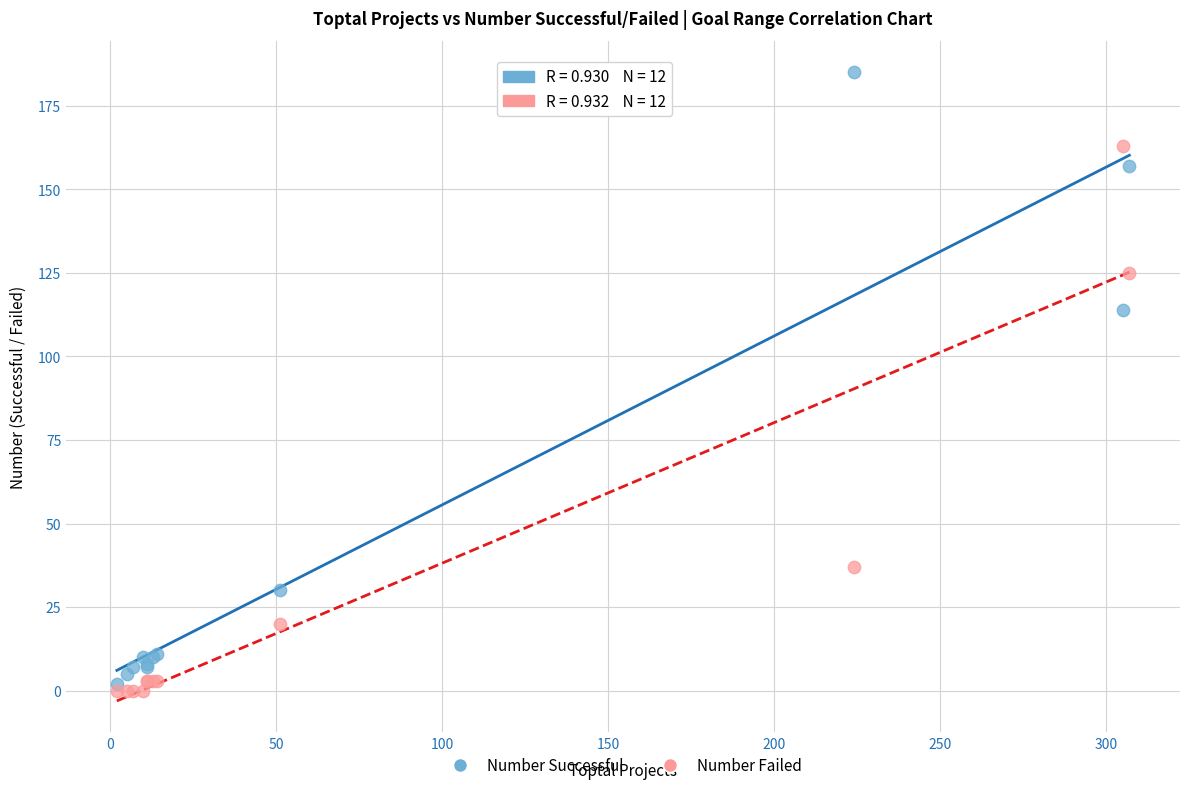

Across all series, what Y value is closest to 92?

114